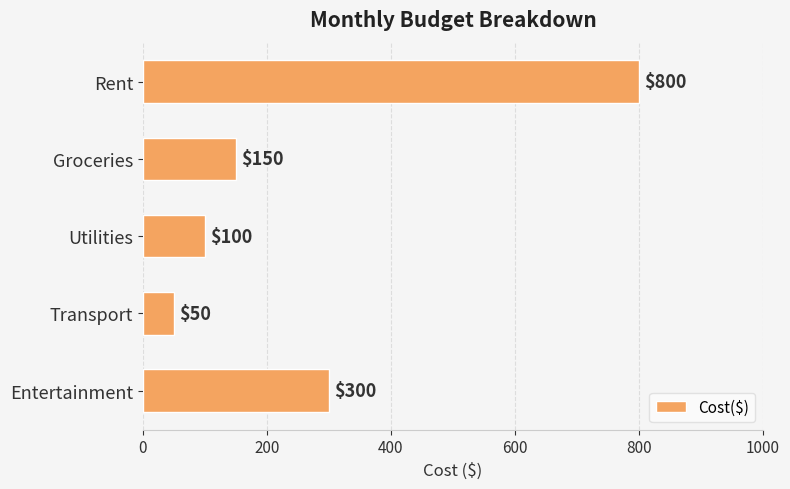

What is the difference between the maximum and minimum values?

750